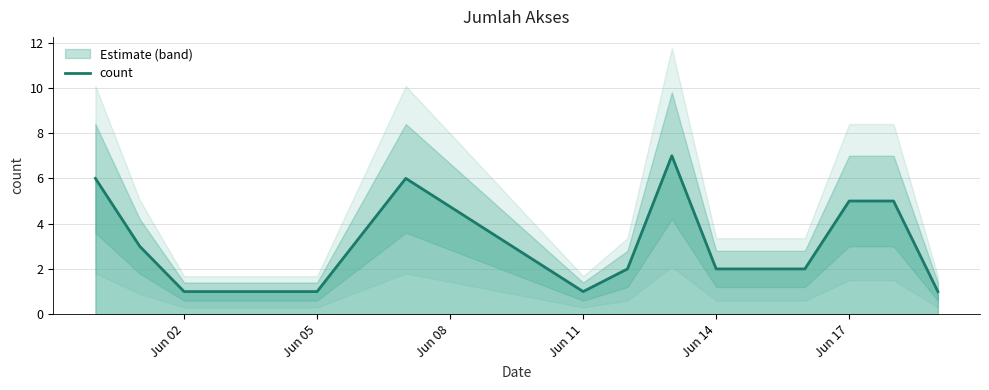

Is it true that count equals 1 at Jun 02?

True